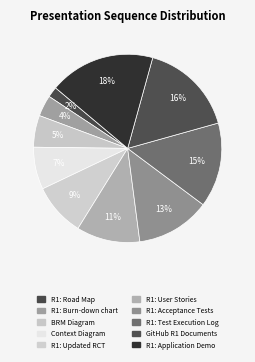

Combined, do Context Diagram and GitHub R1 Documents account for over 50%?

No